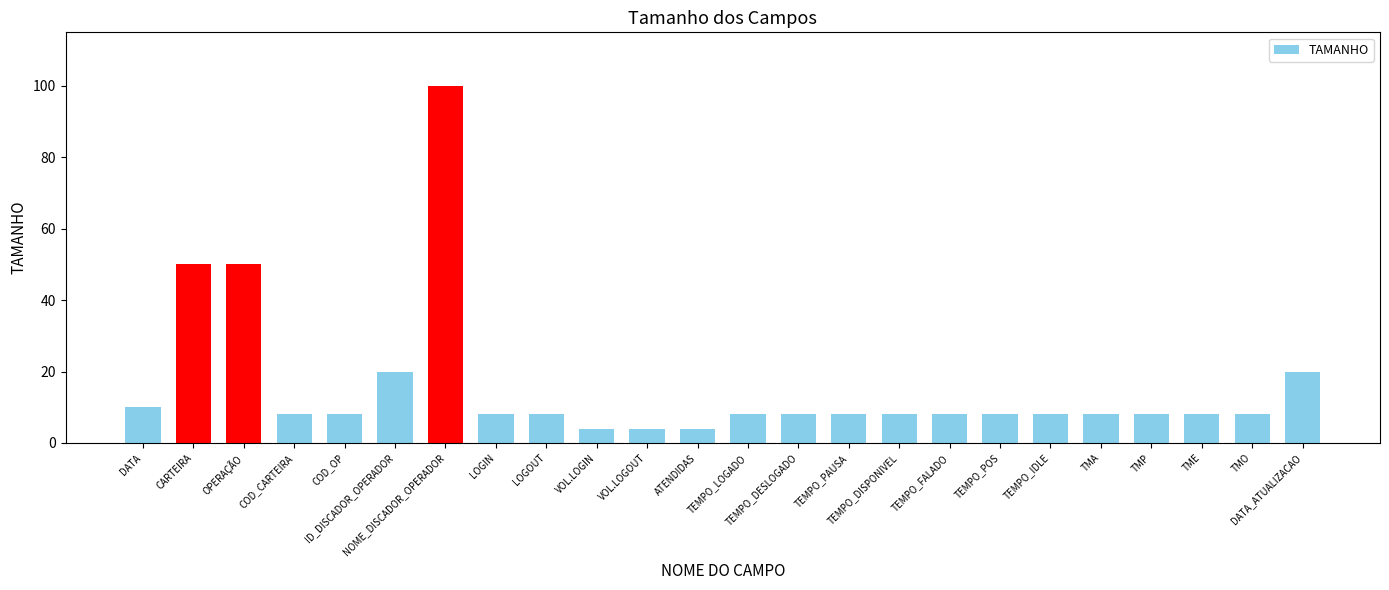

How many distinct data groups are displayed?

1